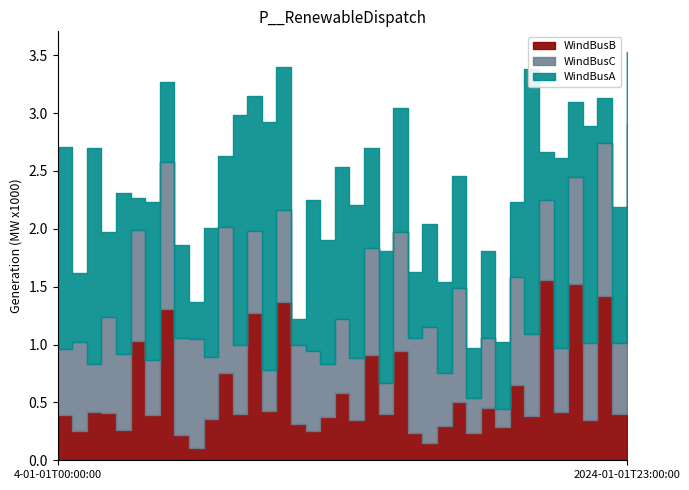

The DetColor3 series shows 7 at 10. True or false?

False